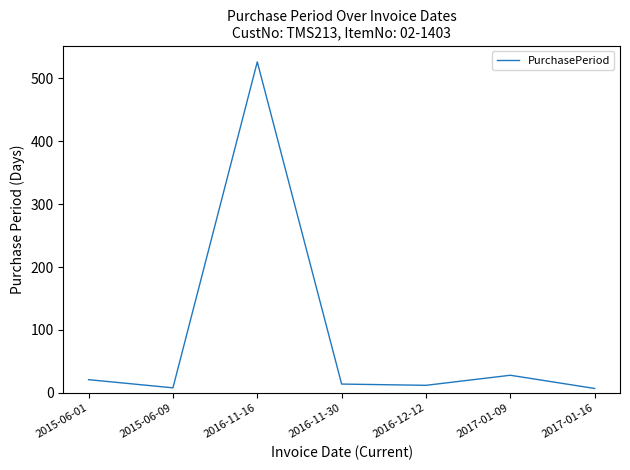

Which has a higher value, 2016-11-30 or 2016-11-16?

2016-11-16